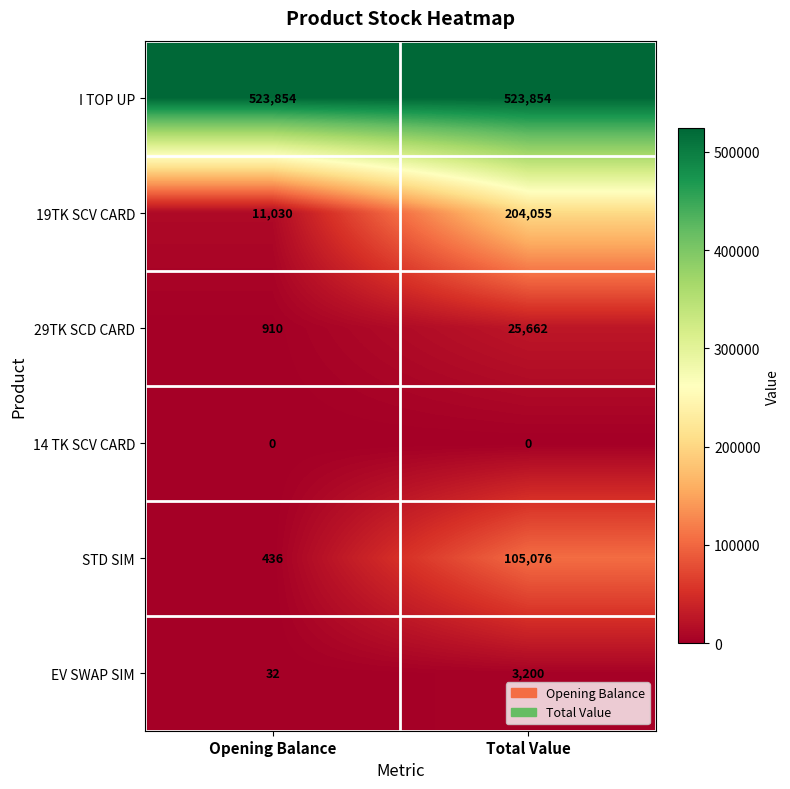

The STD SIM series shows 61692 at Total Value. True or false?

False